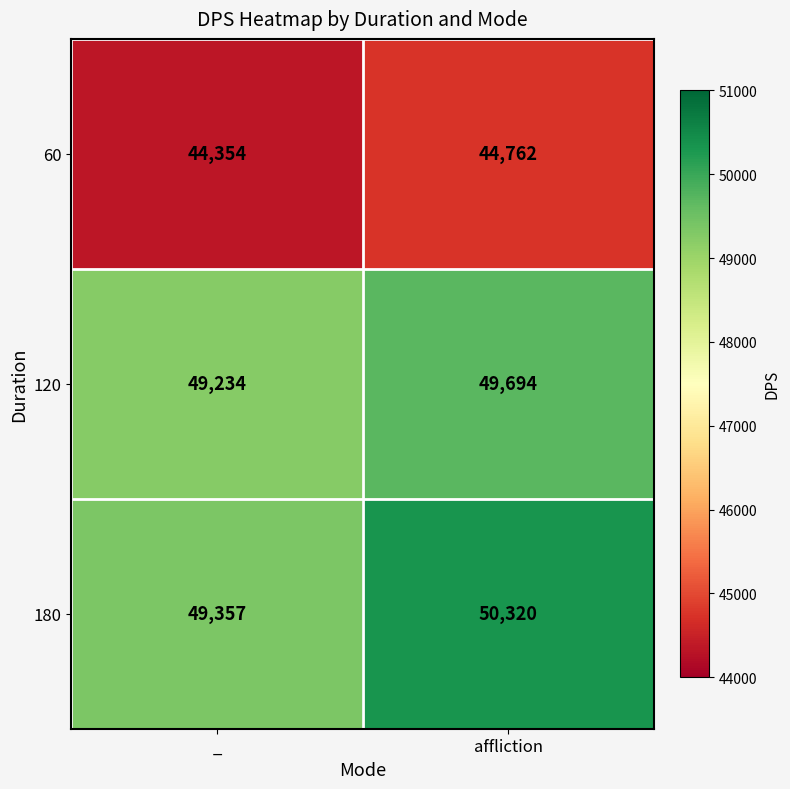

What is the approximate value of 180 at affliction, to the nearest 50?

50300